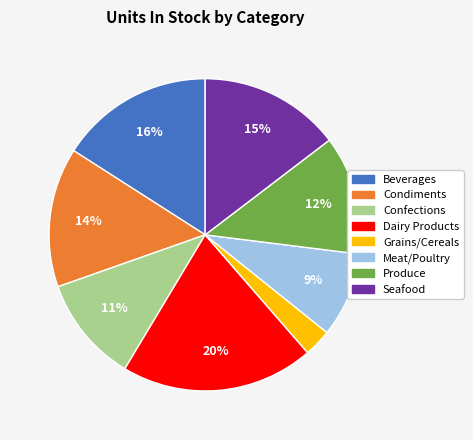

To the nearest percent, what percentage of the pie is Beverages?

16%